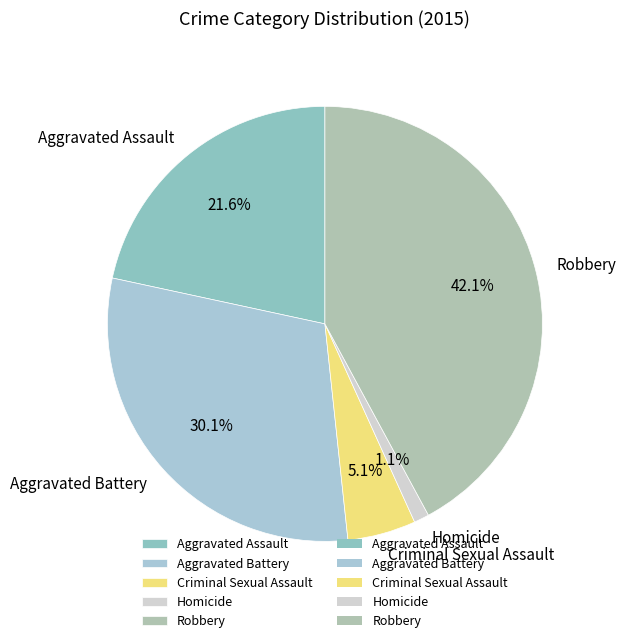

Is the sum of Aggravated Assault and Homicide greater than half?

No